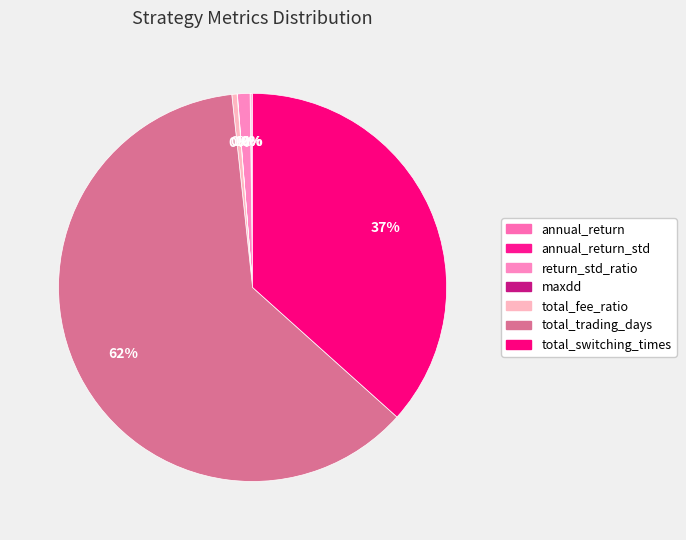

What is the largest slice in the pie chart?

total_trading_days